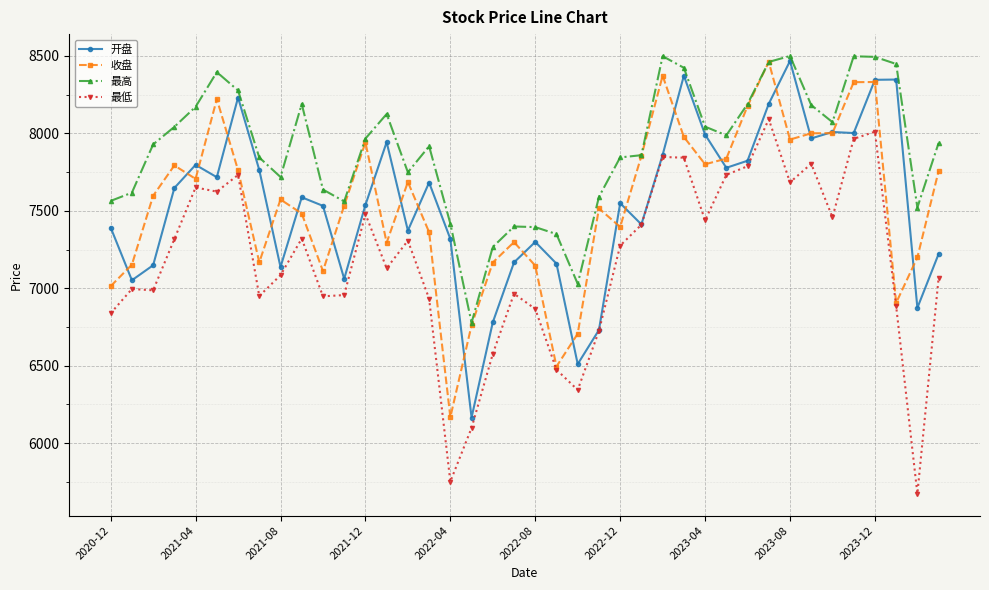

What is the sum of all 开盘 values?

301953.7